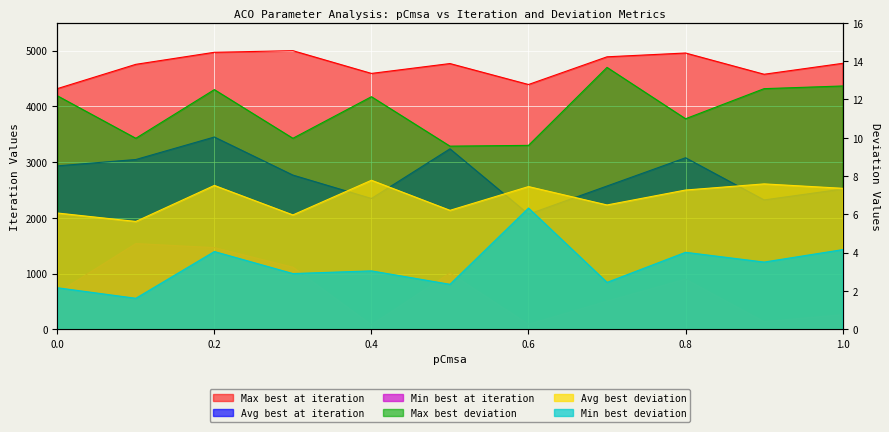

How many data points in Min best deviation are less than 3?

5